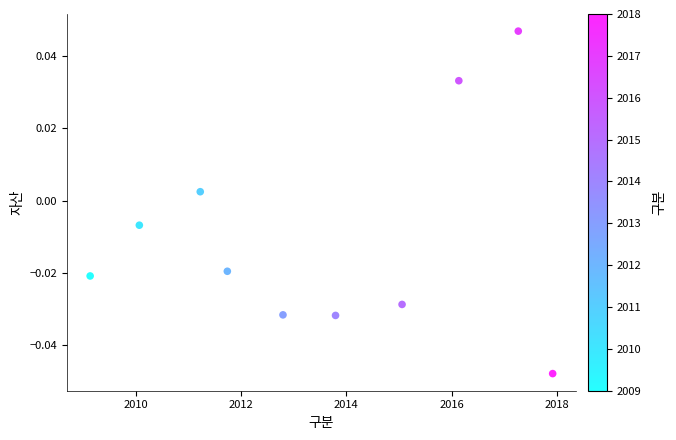

What is the average X value?

2013.5